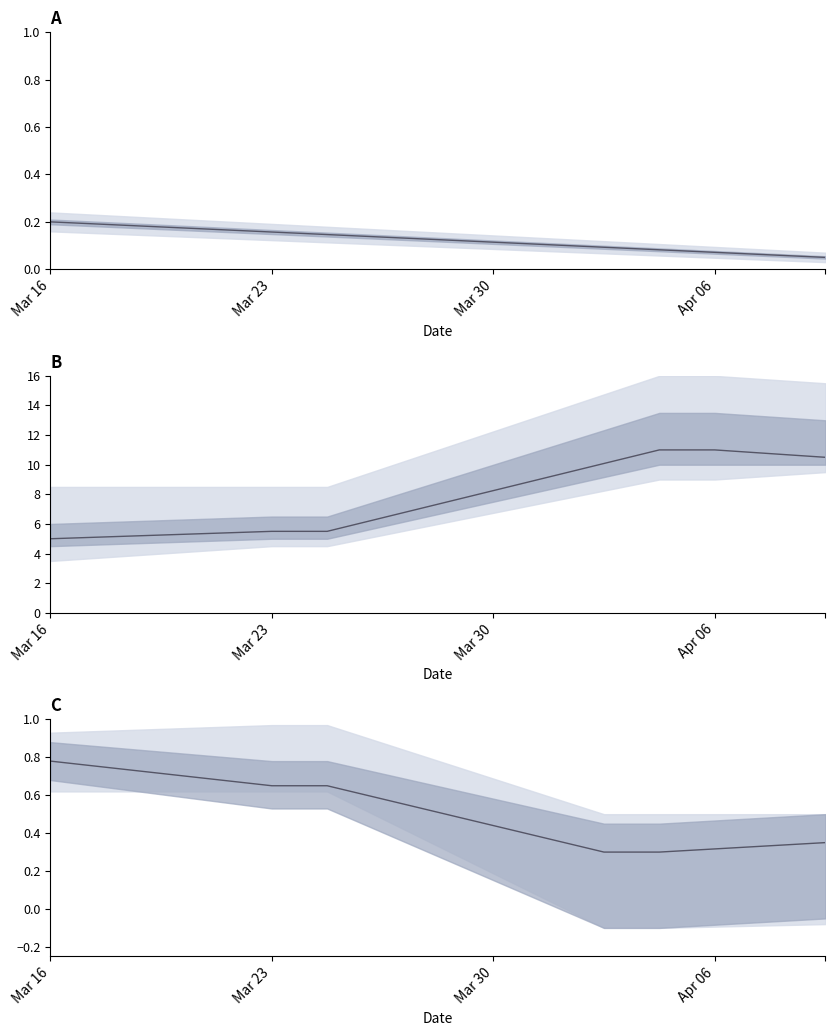

How many lines are shown in the chart?

1